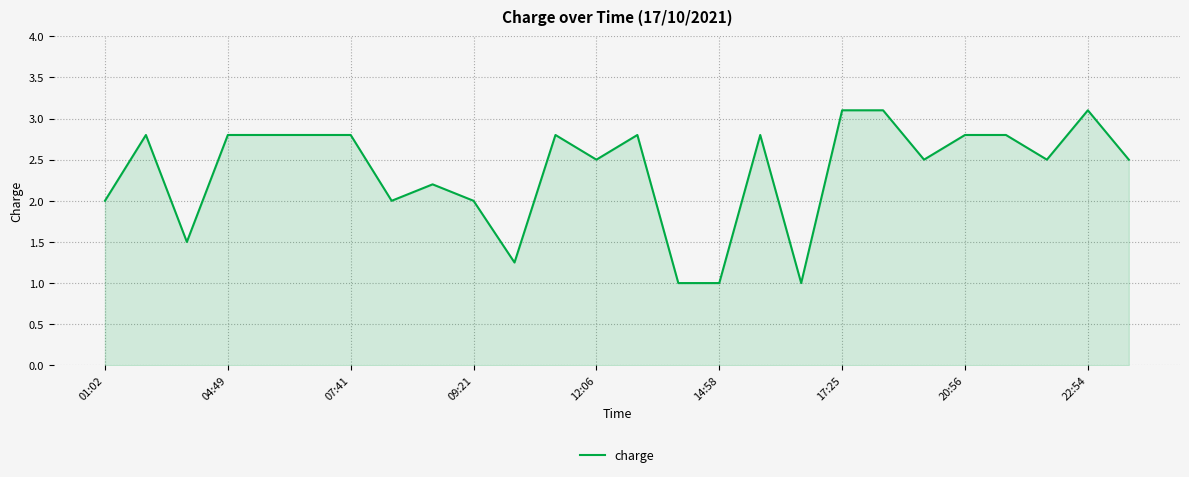

What is the difference between the maximum and minimum values?

2.1